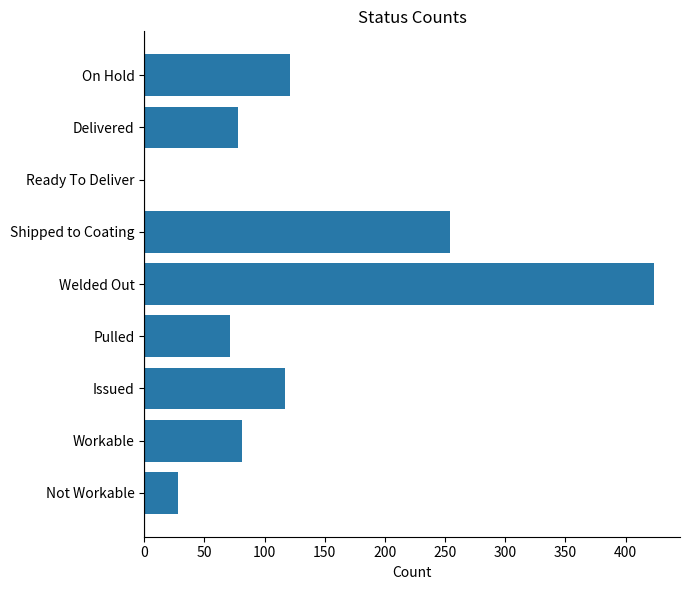

What is the greatest value displayed?

424